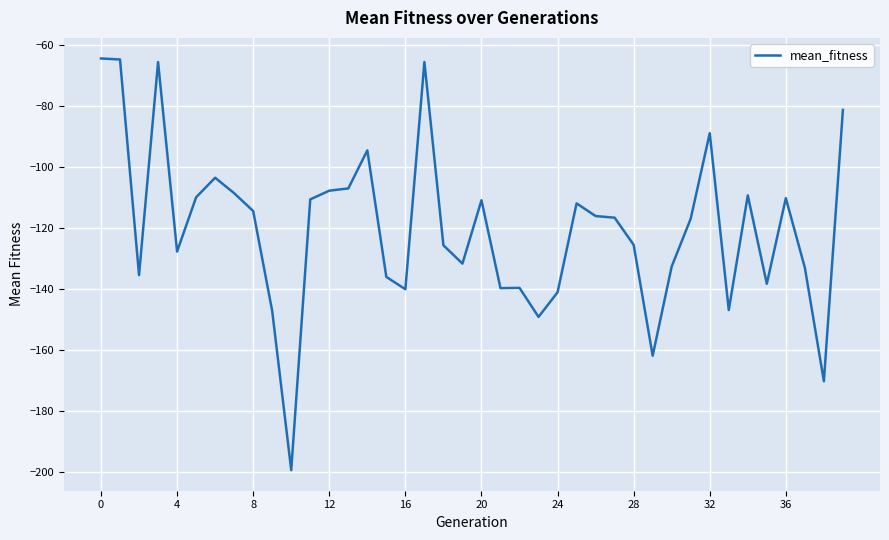

What is the difference between the maximum and minimum values?

135.0